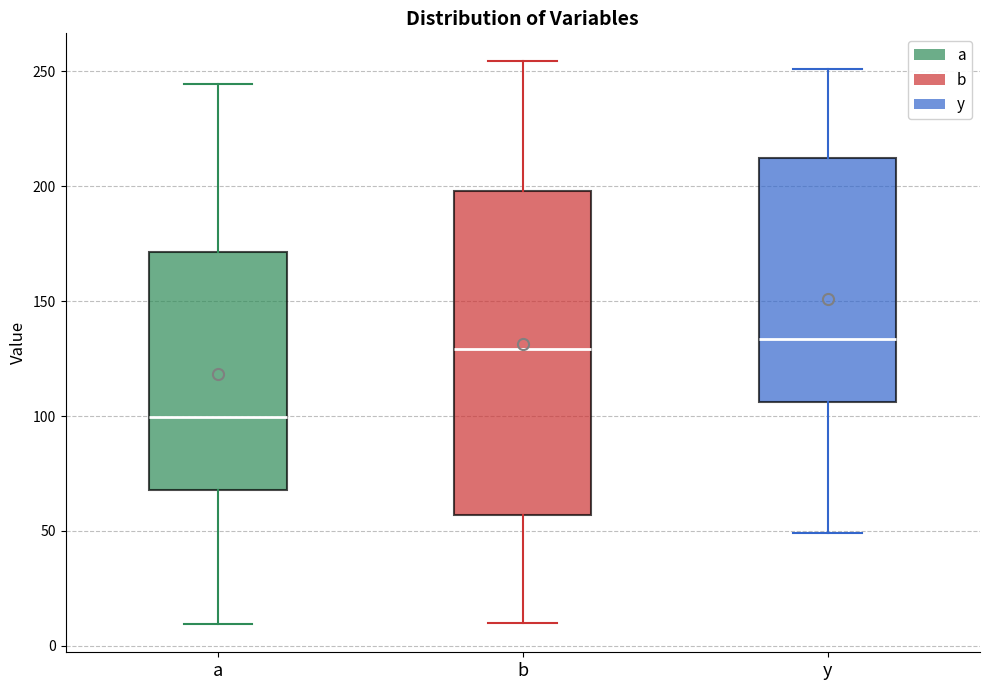

Reading left to right, transcribe this box plot: for each box, give where its median line is, the range the box spans, and where its two whiskers end, as read against the y-axis. The values are not printed on the chart, so give them approximately, as read against the axis.

a: median 100, box 70 to 170, whiskers 10 to 245
b: median 130, box 55 to 200, whiskers 10 to 255
y: median 135, box 105 to 210, whiskers 50 to 250